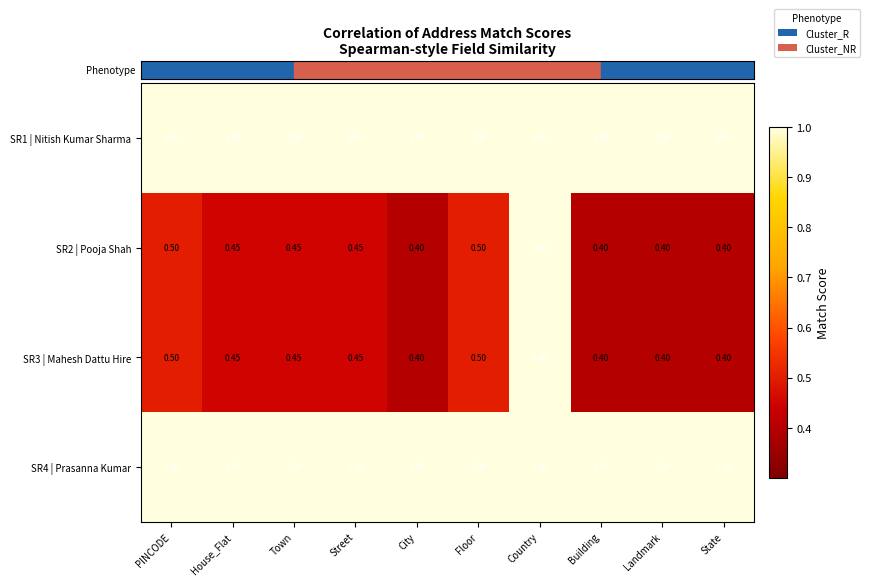

Is the value of SR2 | Pooja Shah at Street greater than the value of SR3 | Mahesh Dattu Hire at Building?

Yes